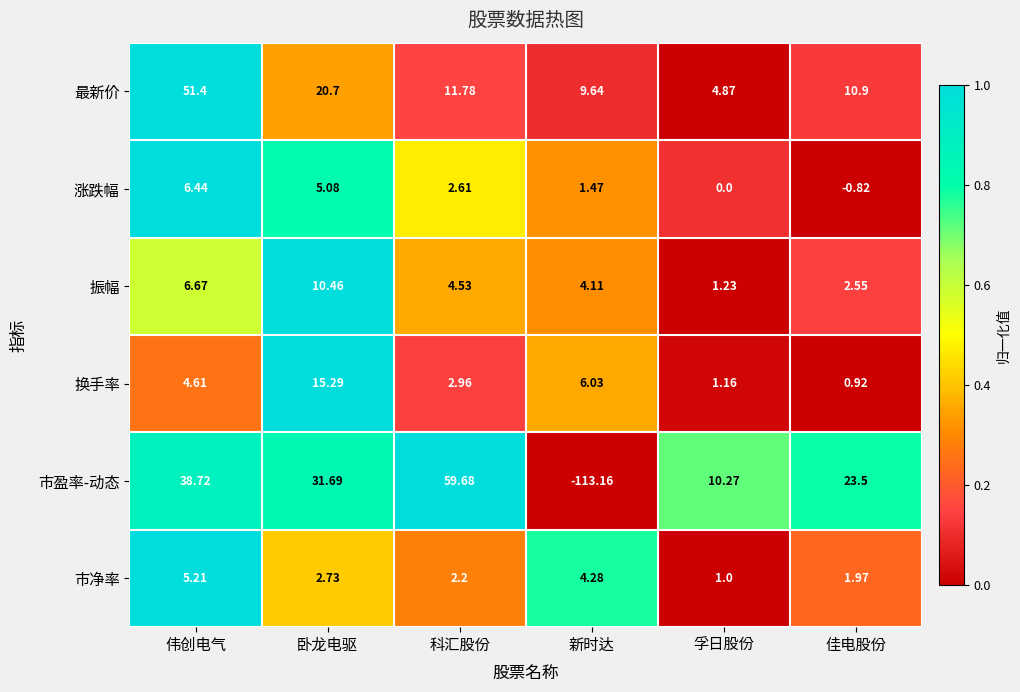

Which series has the largest range (max minus min)?

市盈率-动态